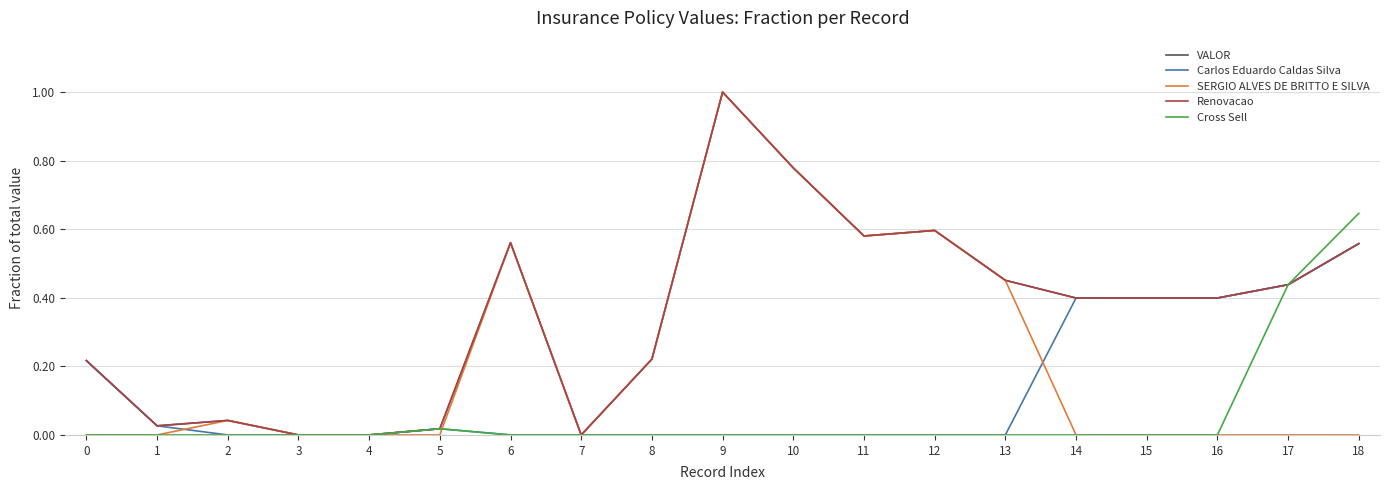

In Renovacao, how many points are lower than both neighbors (excluding endpoints)?

3